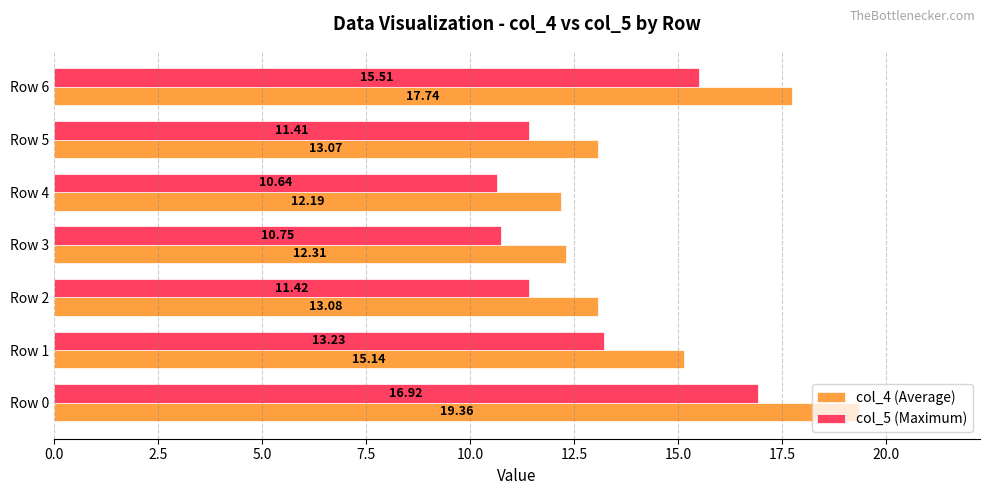

What is the spread (max minus min) of values at Row 2?

1.7